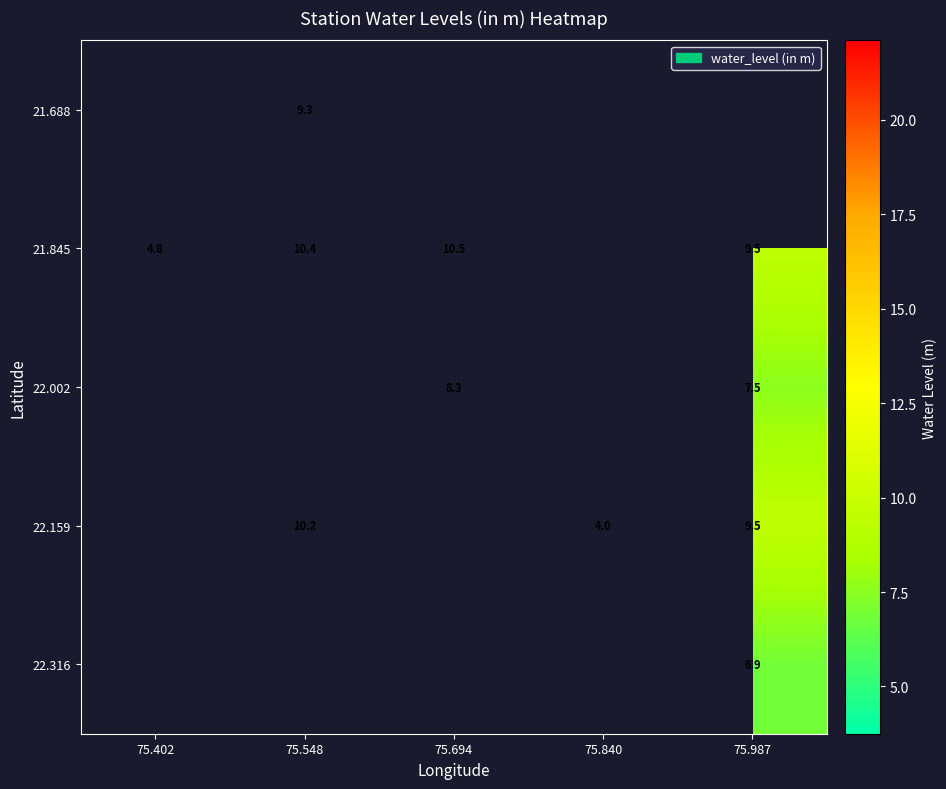

Which label corresponds to the smallest value in the chart?

75.840